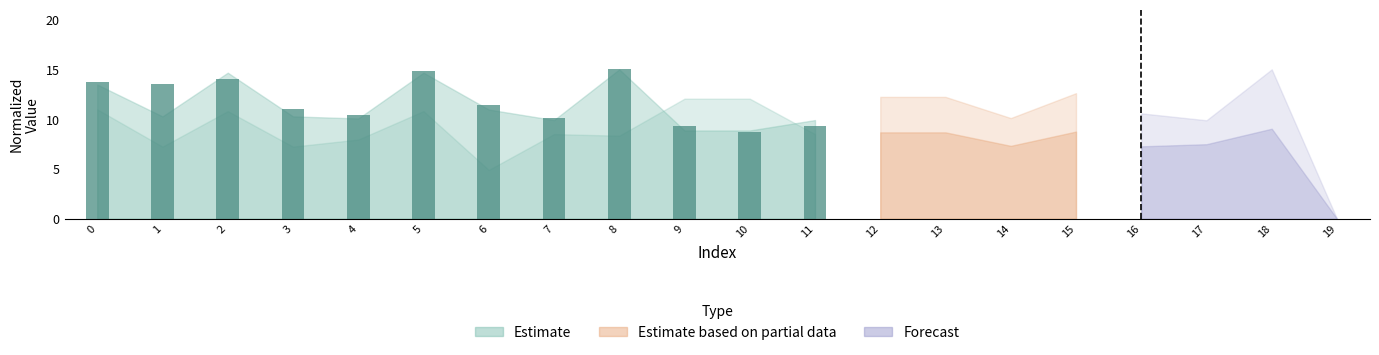

Which label corresponds to the smallest value in the chart?

10